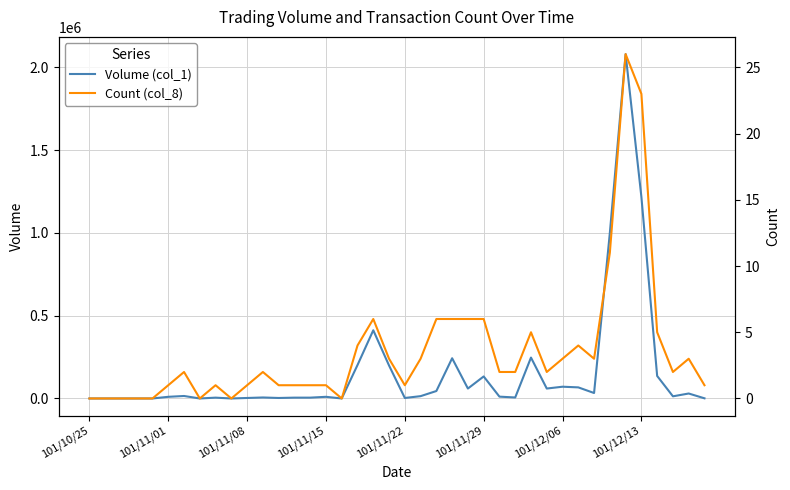

The Volume (col_1) series shows 14000 at 21. True or false?

True